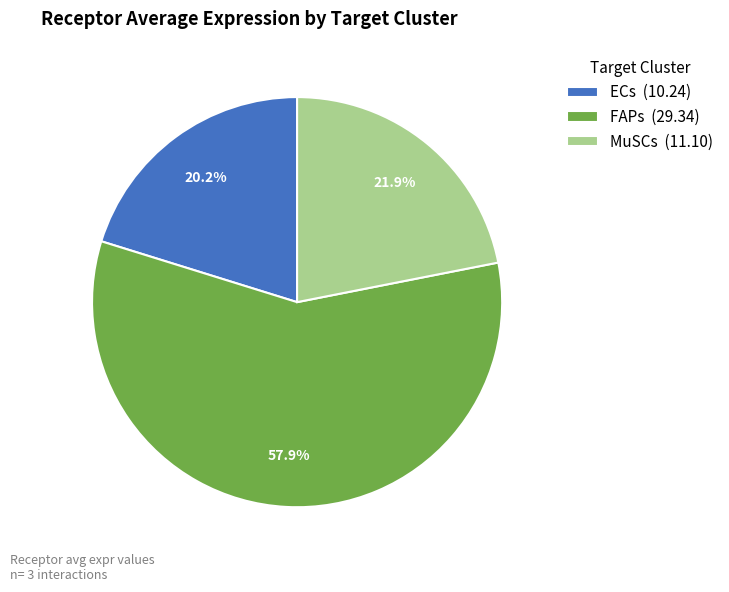

Which slice represents more than half of the pie?

FAPs